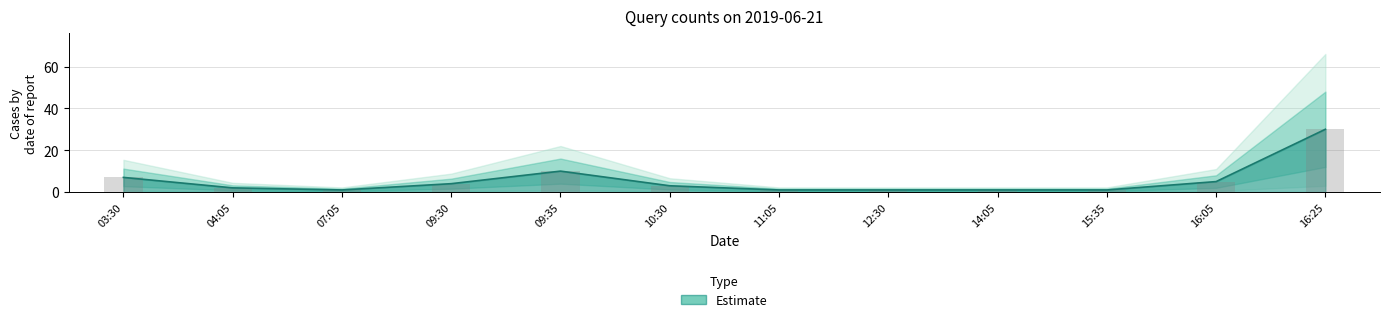

Which category has the lowest value across all series?

07:05